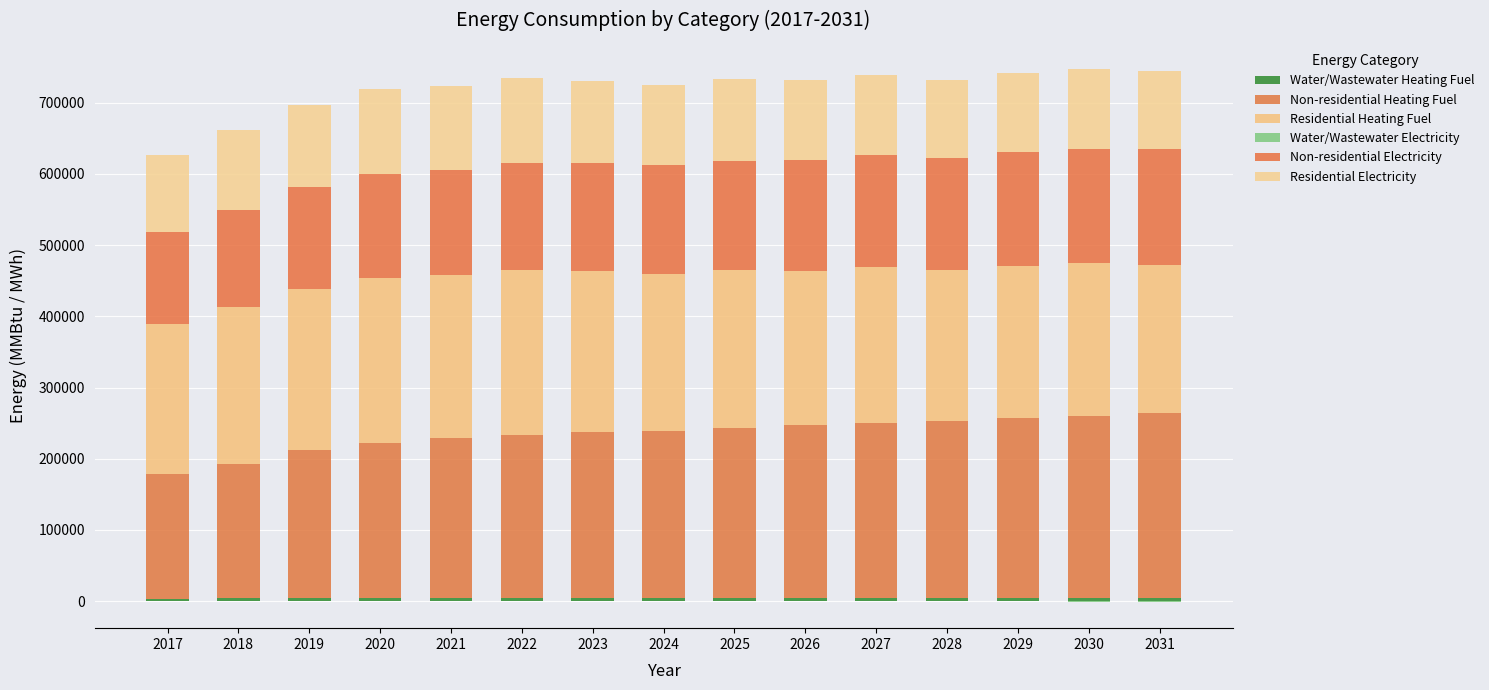

How many values in the Non-residential Electricity series are below 152838?

7